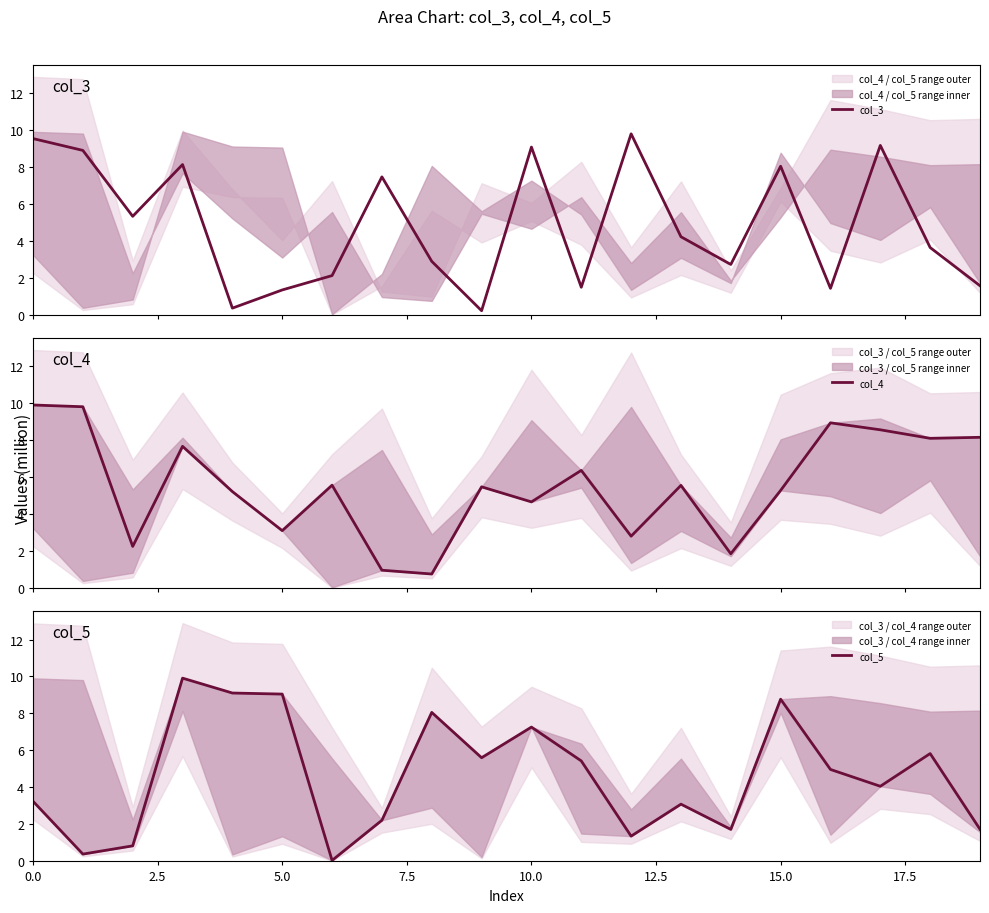

What are all the series names shown in the legend?

col_3, col_4, col_5